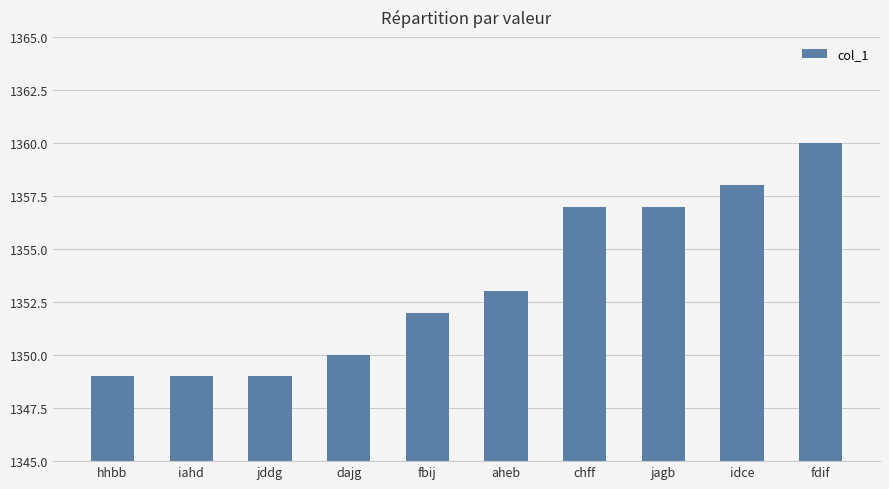

The chart shows a value of 779 at jddg. True or false?

False